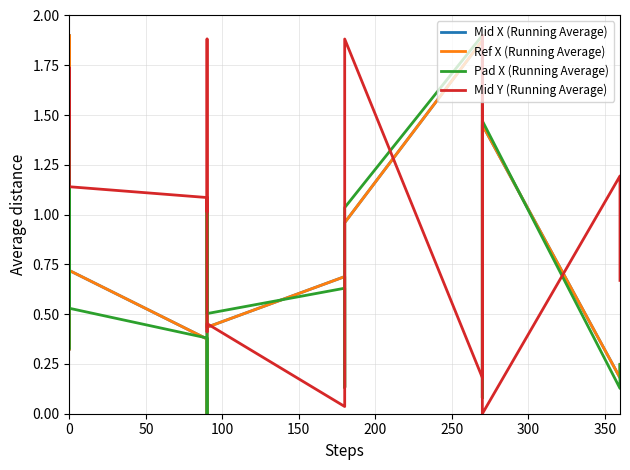

What is the greatest value displayed?

1.9